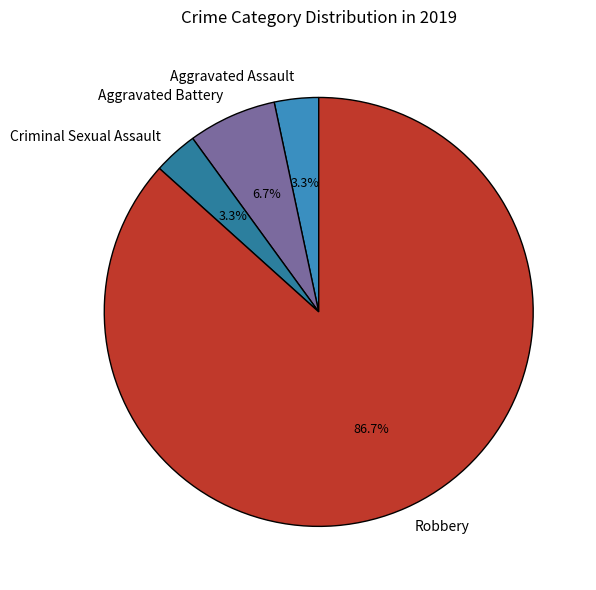

Is it true that Criminal Sexual Assault is 3% of the pie?

True